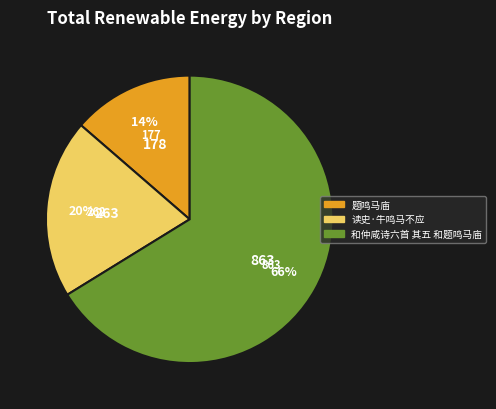

What is the majority slice?

和仲咸诗六首 其五 和题鸣马庙